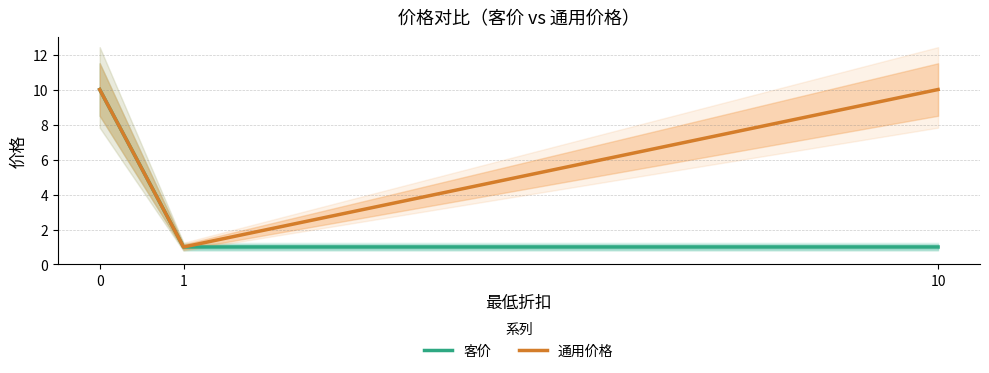

Reading left to right, extract all data points from this chart.

客价: 0=10	1=1	10=1
通用价格: 0=10	1=1	10=10